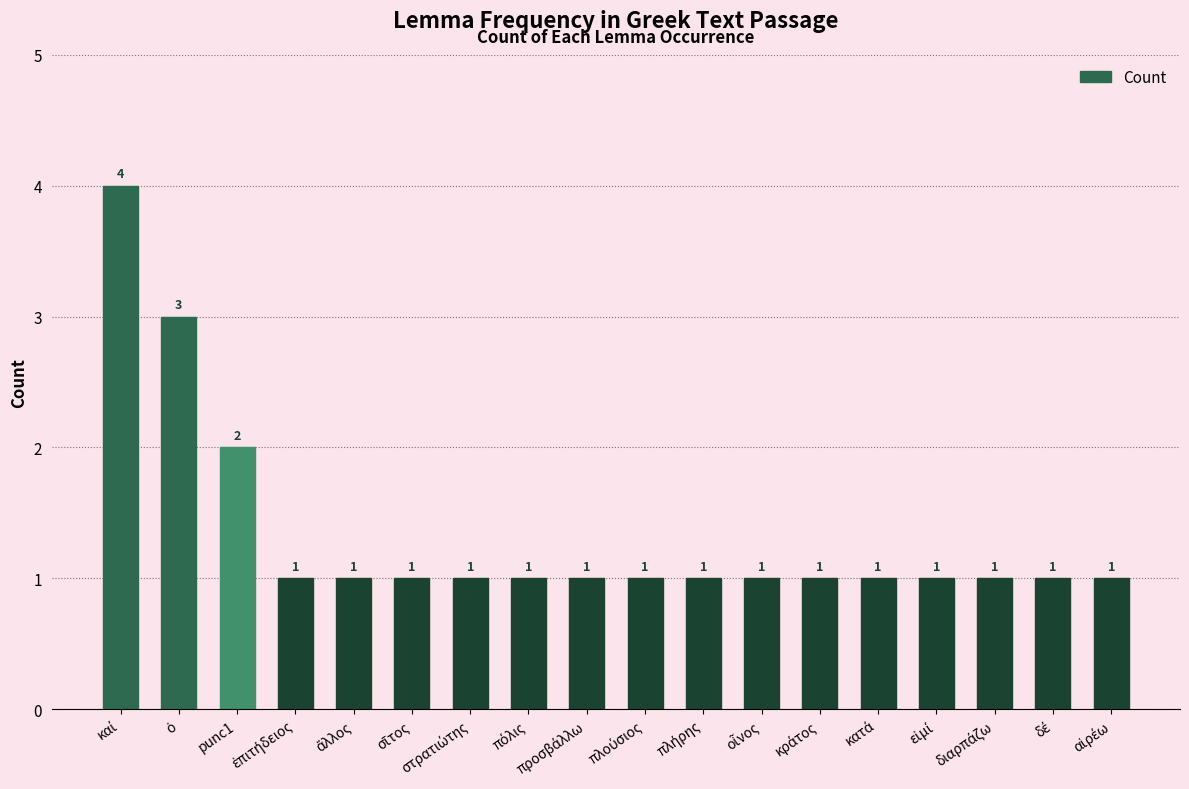

At which label is the value closest to 2?

punc1